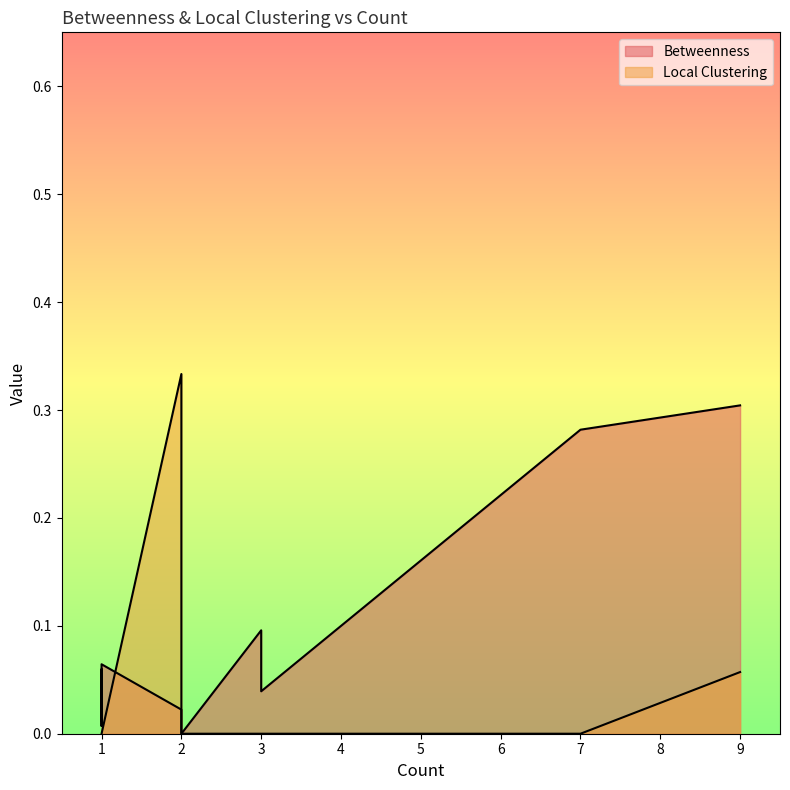

Count the number of categories in the chart.

18